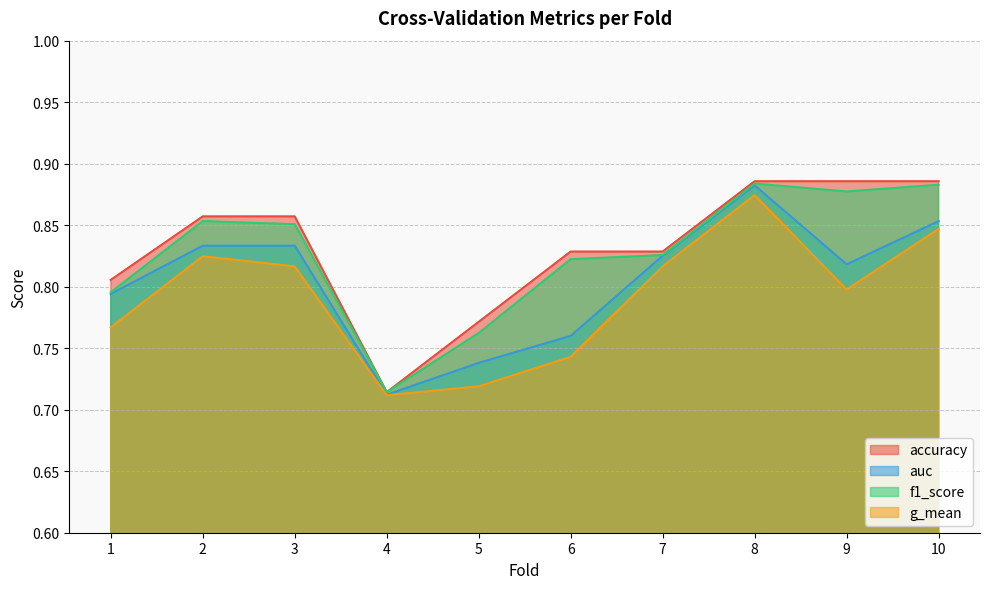

How many accuracy values are between 0 and 1?

10